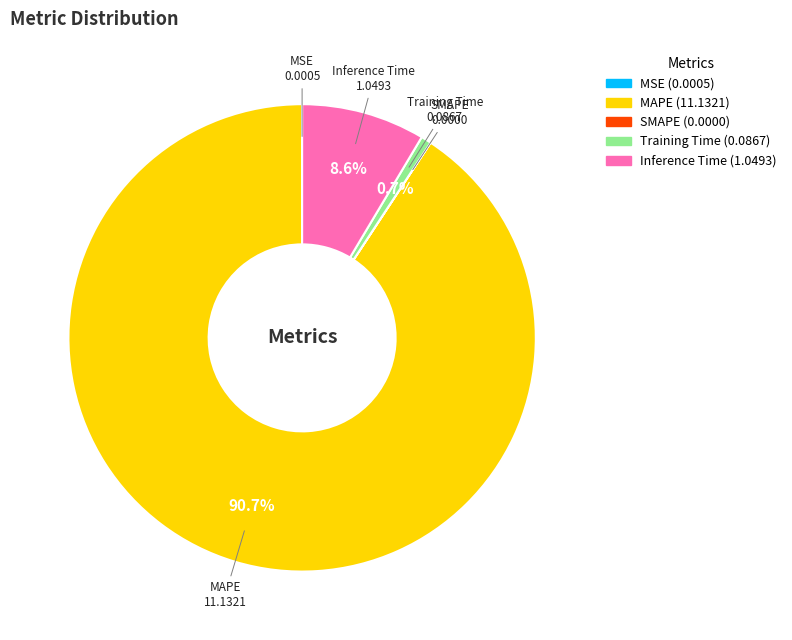

Which category has the biggest portion of the pie?

MAPE